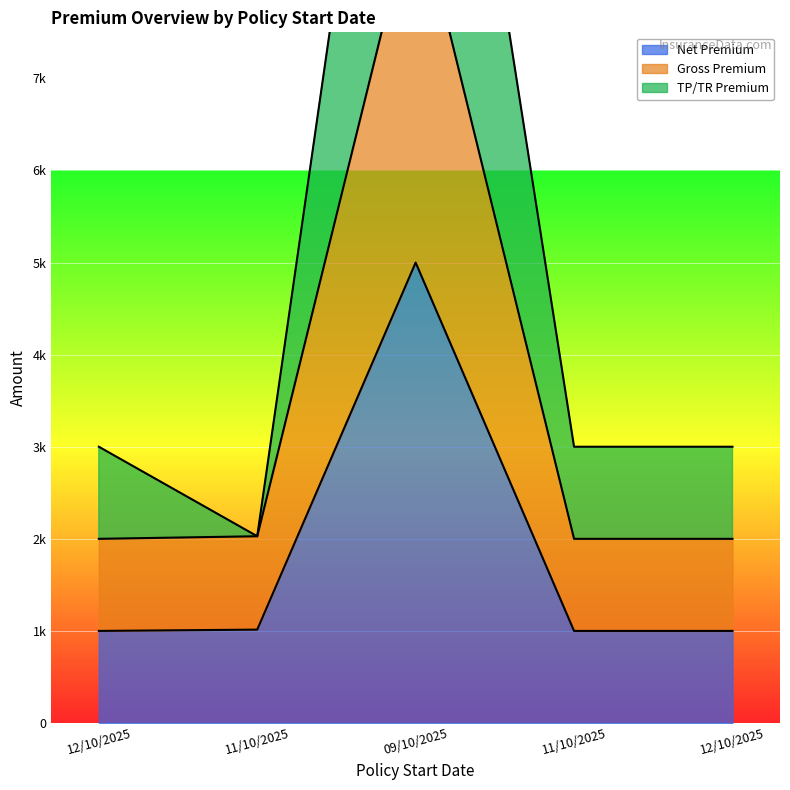

Which series has the largest total across all categories?

TP/TR Premium